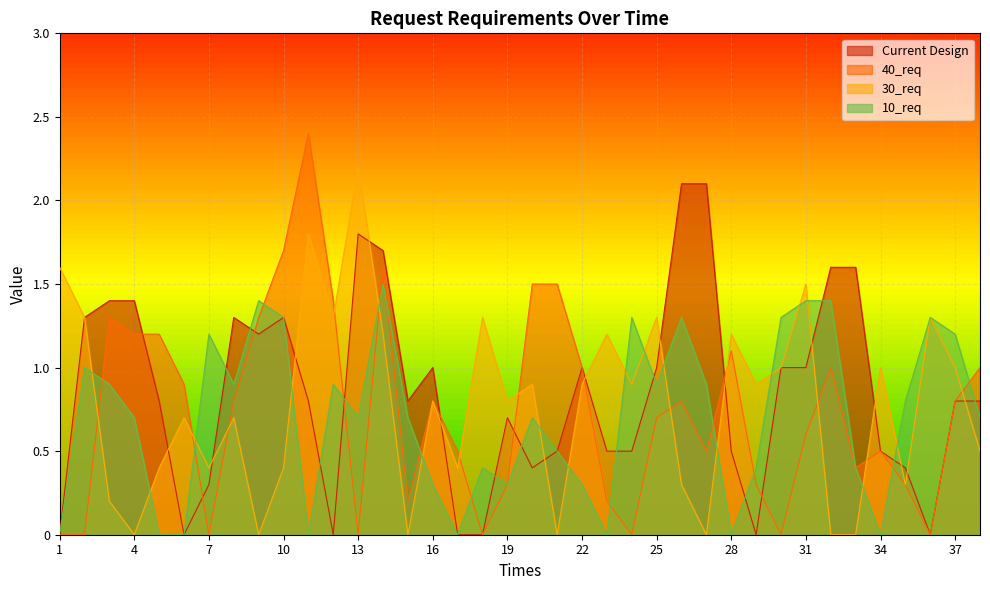

At which category does 40_req reach its first local peak?

3